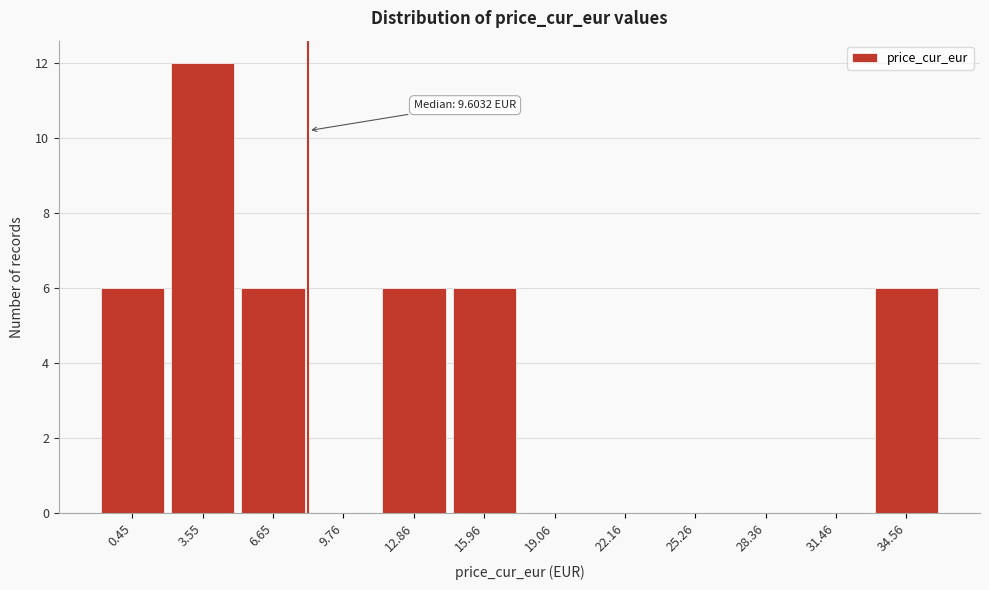

Reading right to left, list all the values displayed in this chart.

34.56=6	31.46=0	28.36=0	25.26=0	22.16=0	19.06=0	15.96=6	12.86=6	9.76=0	6.65=6	3.55=12	0.45=6